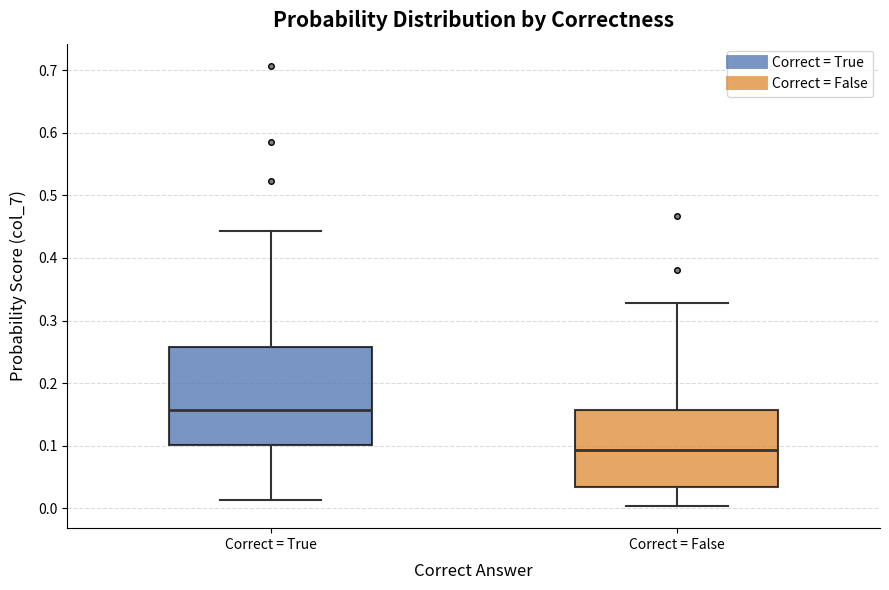

Reading left to right, read every box against the y-axis: the position of its median line, the range the box covers, and the ends of its whiskers. The values are not printed on the chart, so give them approximately, as read against the axis.

Correct = True: median 0.16, box 0.10 to 0.26, whiskers 0.01 to 0.44
Correct = False: median 0.09, box 0.03 to 0.16, whiskers 0.00 to 0.33